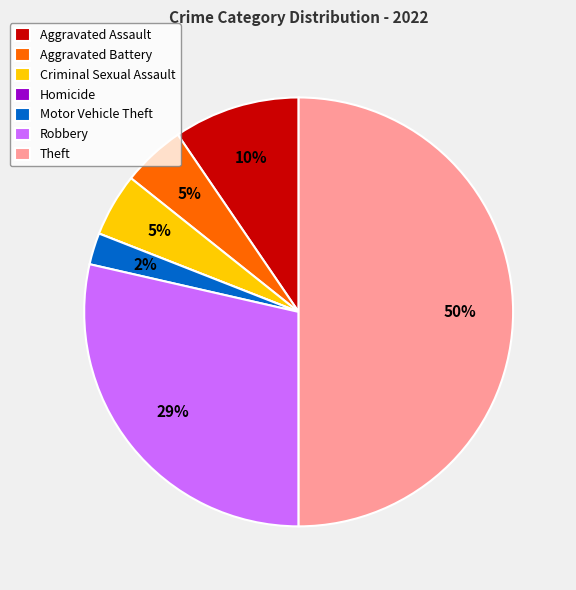

Between Robbery and Criminal Sexual Assault, which is larger?

Robbery